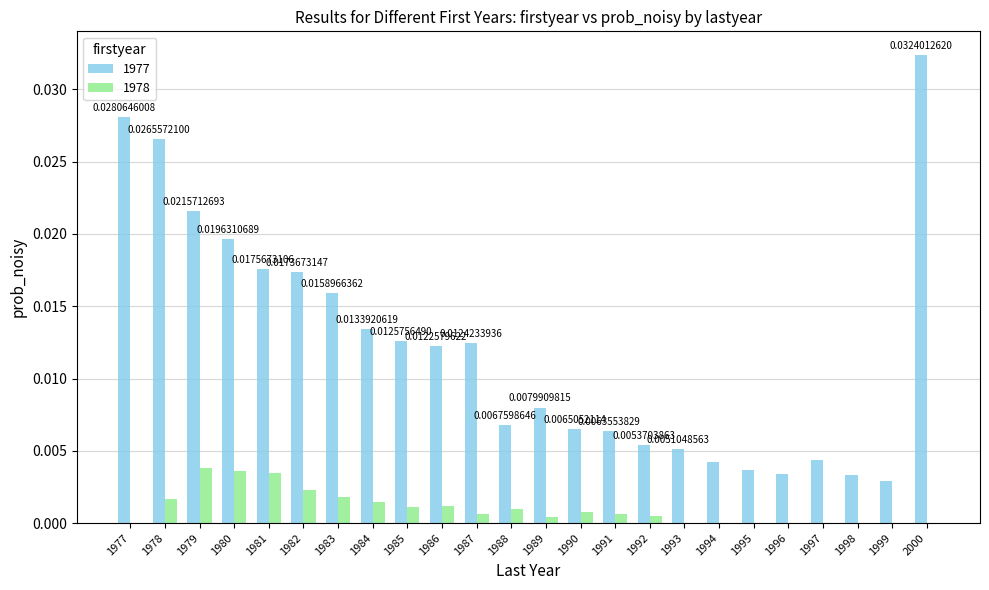

At which category is the sum across all series the highest?

2000